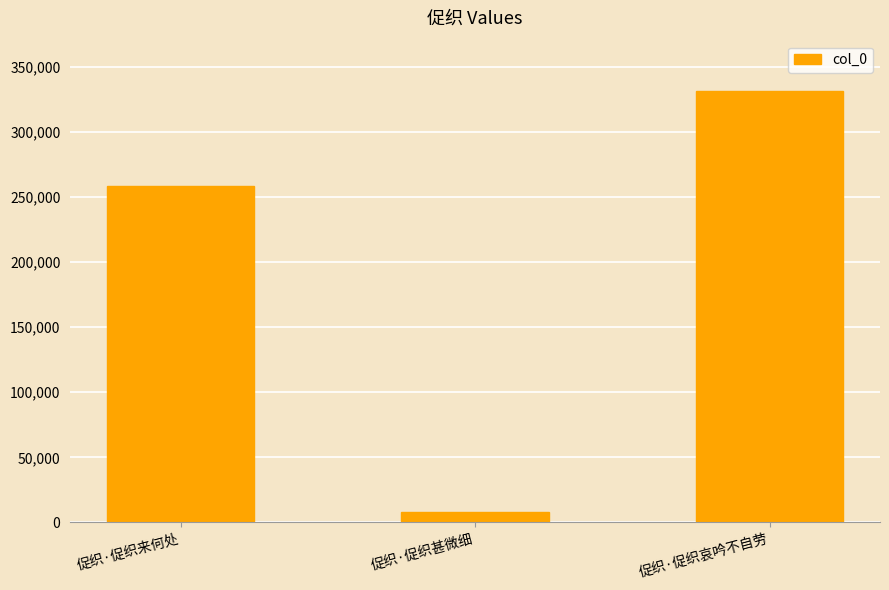

What is the difference between the maximum and second lowest values?

73284